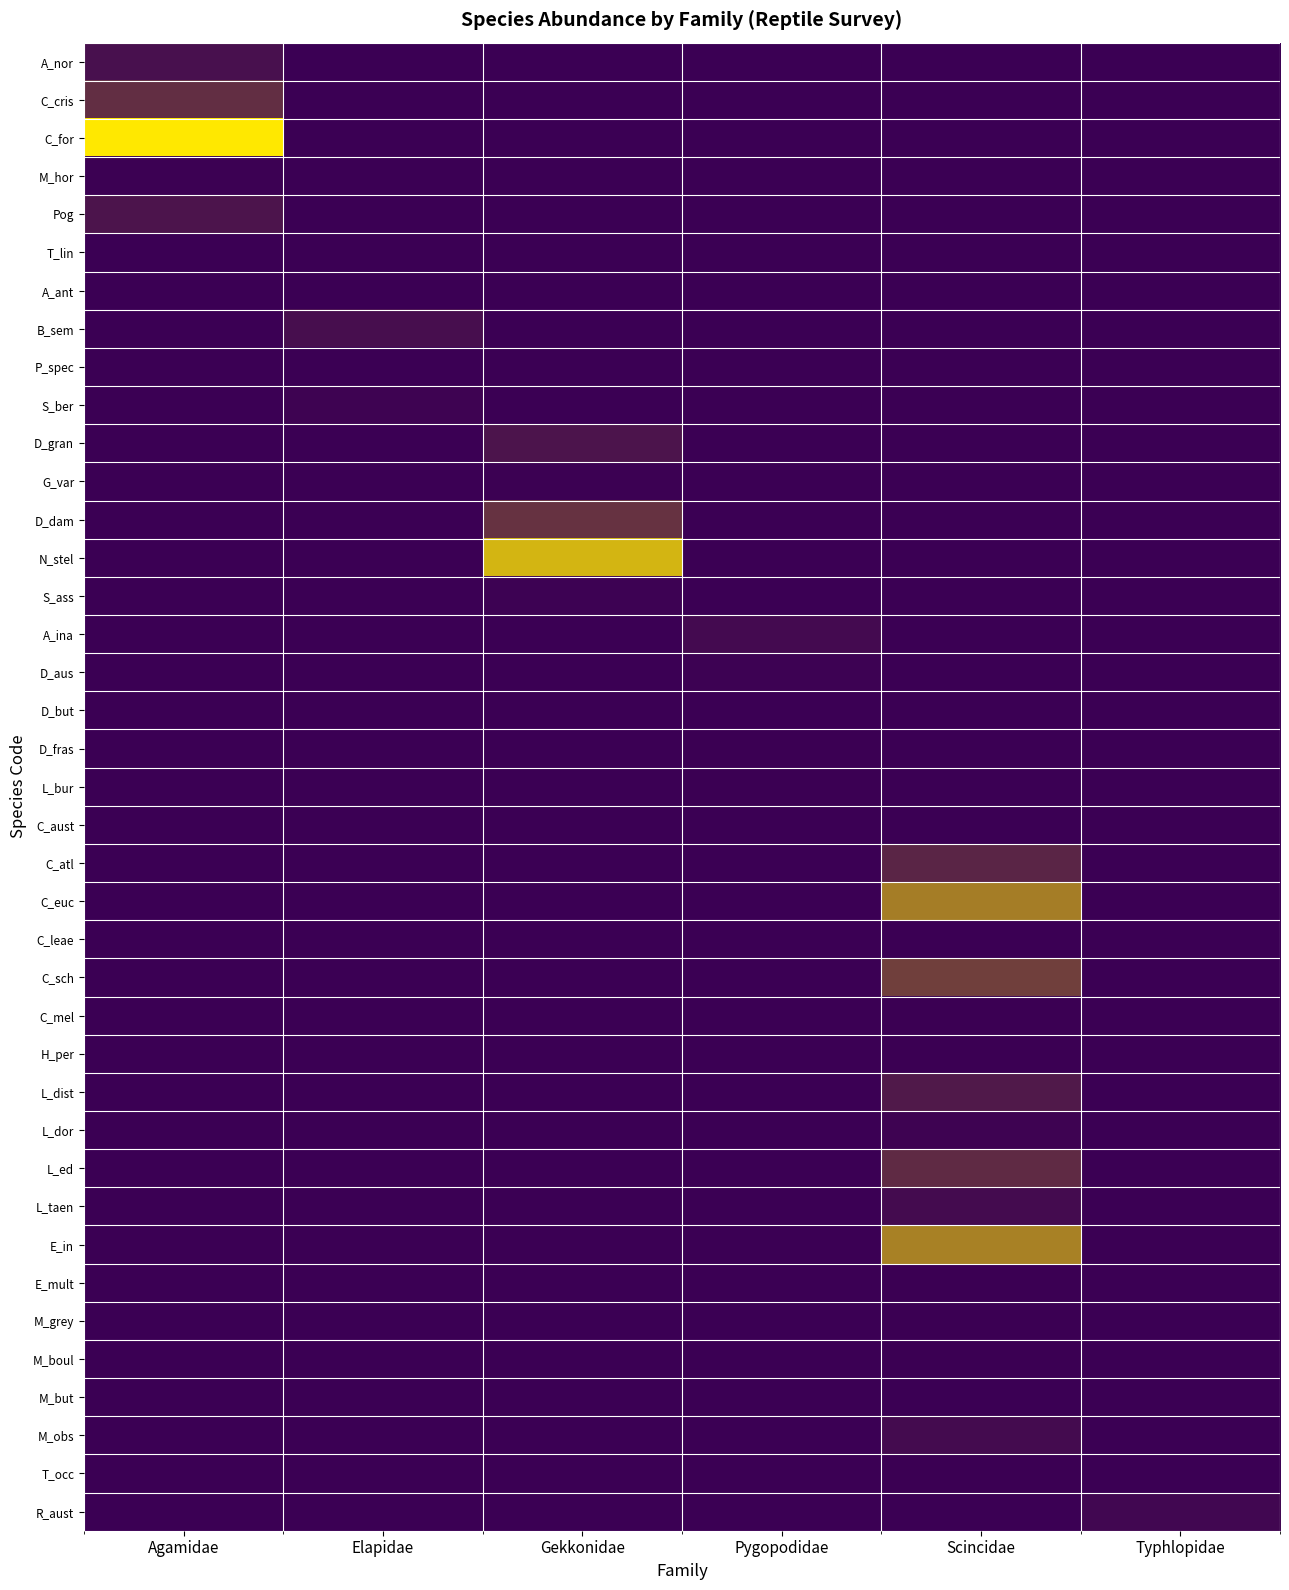

At which category is the sum across all series the highest?

Scincidae